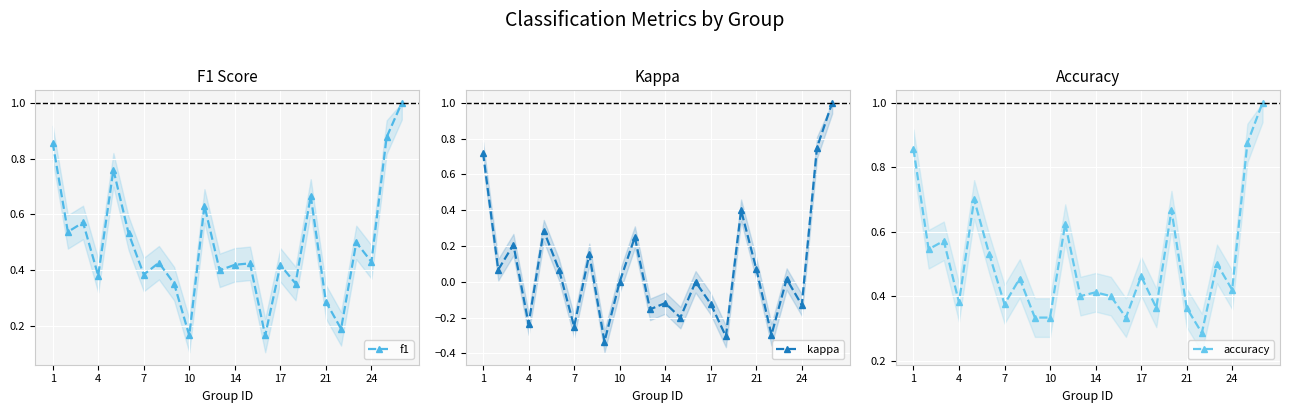

In kappa, how many points are lower than both neighbors (excluding endpoints)?

9